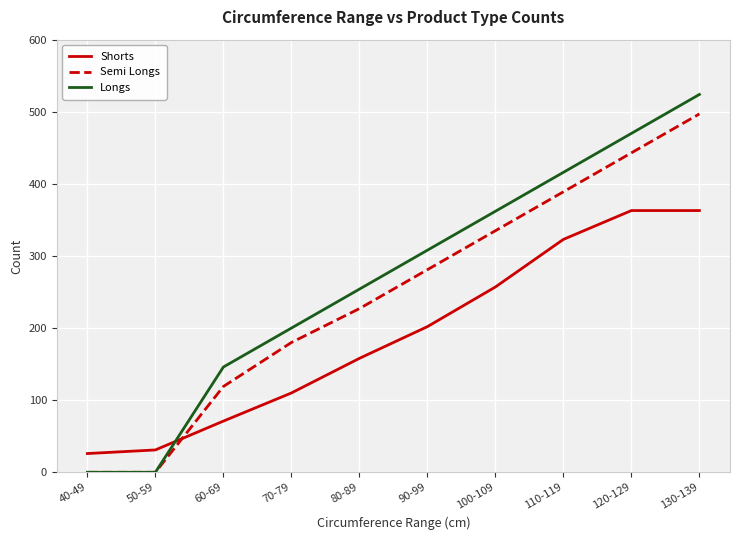

What value does the Shorts series have at 90-99, to the nearest 10?

200